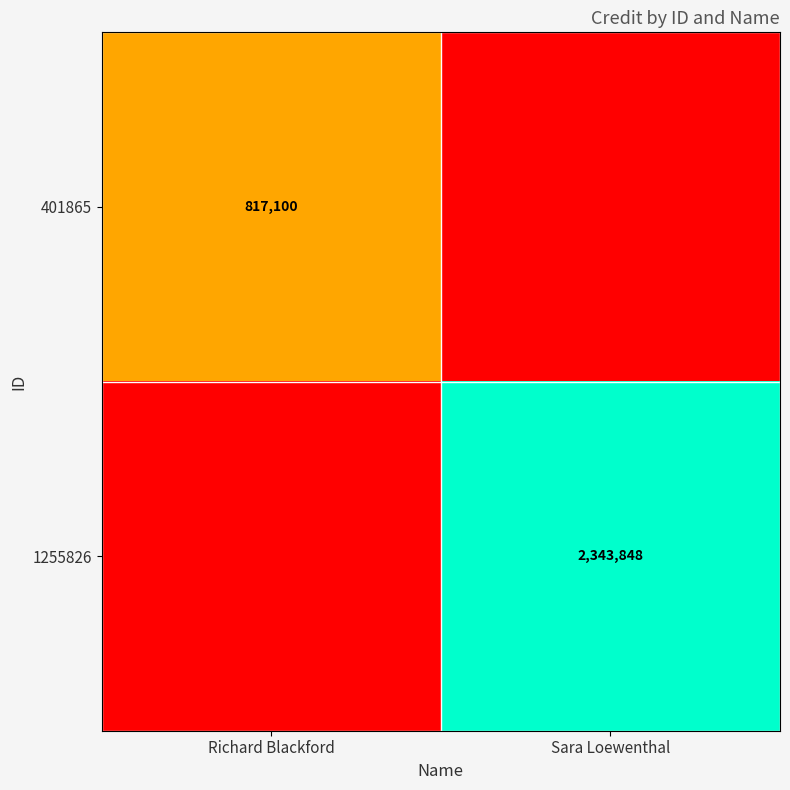

Is the value of 1255826 at Sara Loewenthal greater than the value of 401865 at Richard Blackford?

Yes